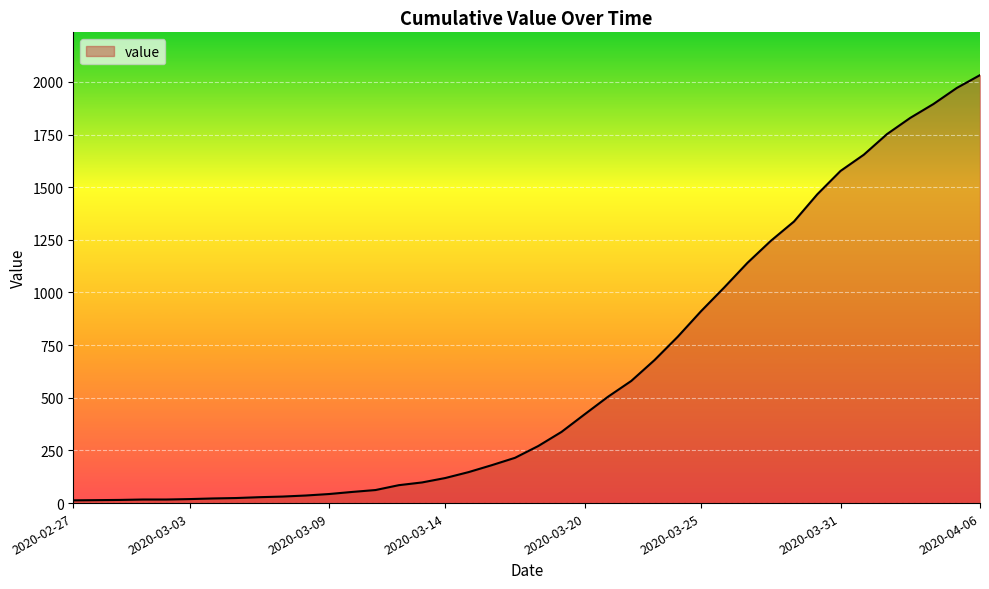

What is the maximum value shown in the chart?

2032